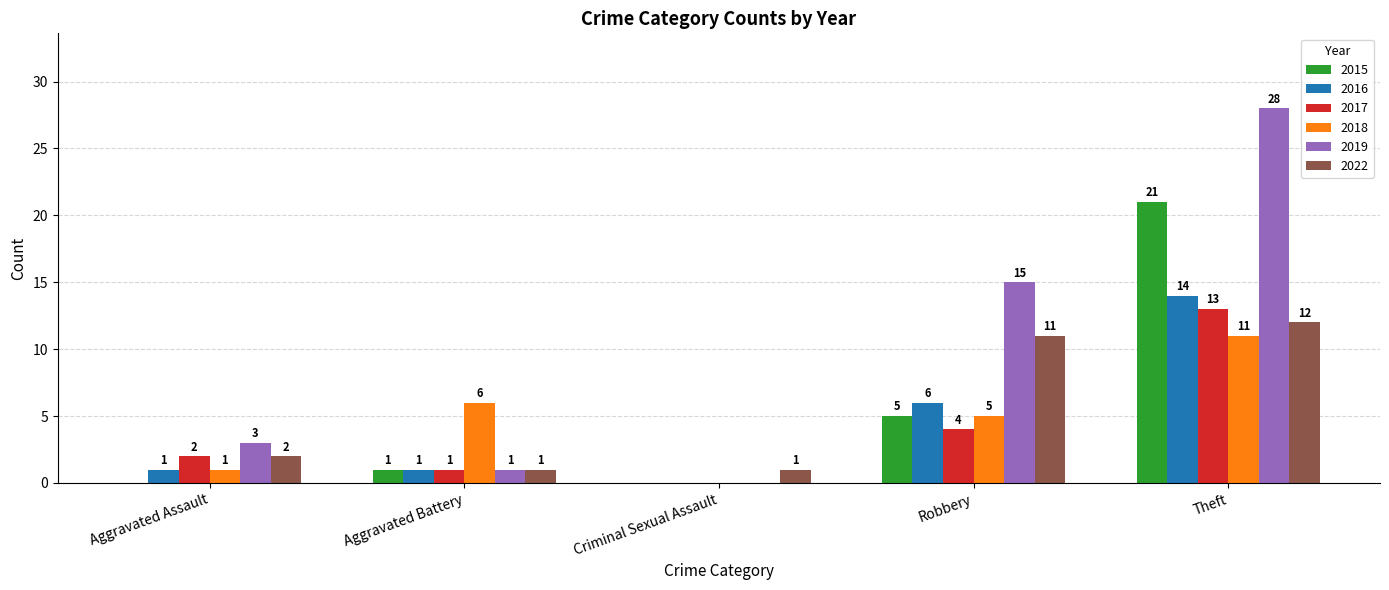

True or false: 2019 has a value of 6 at Theft.

False